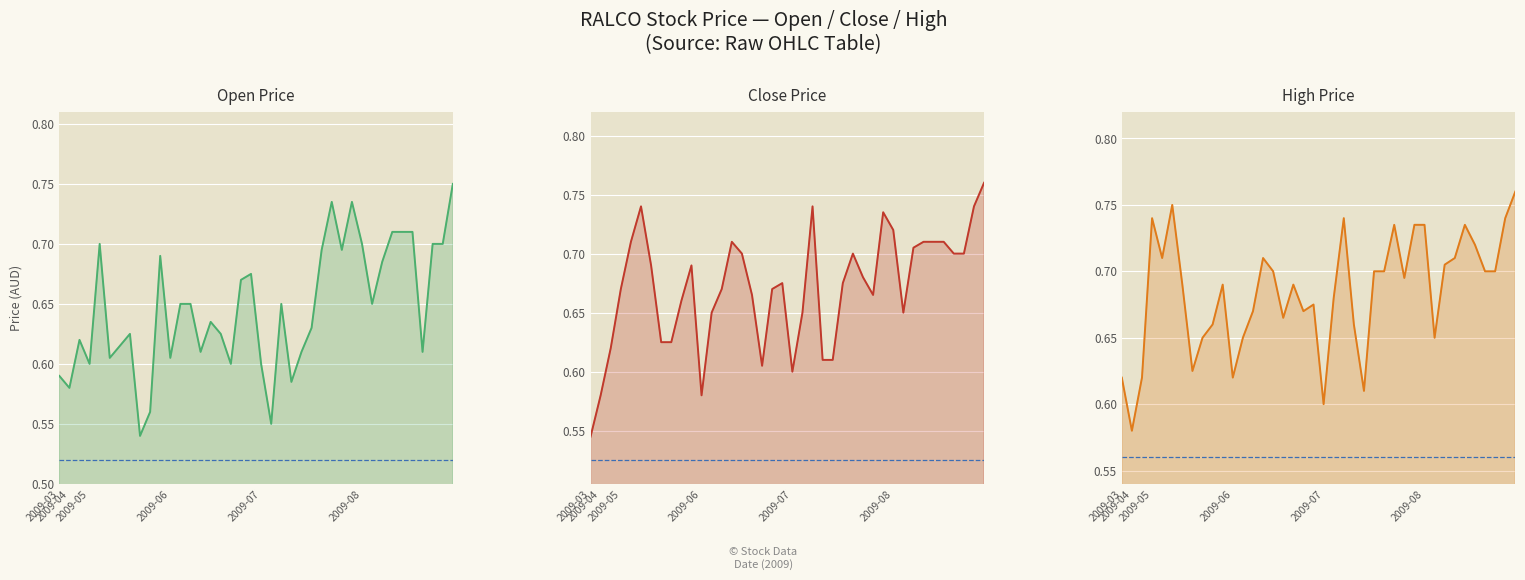

What is the label of the 10th point from the left?

9